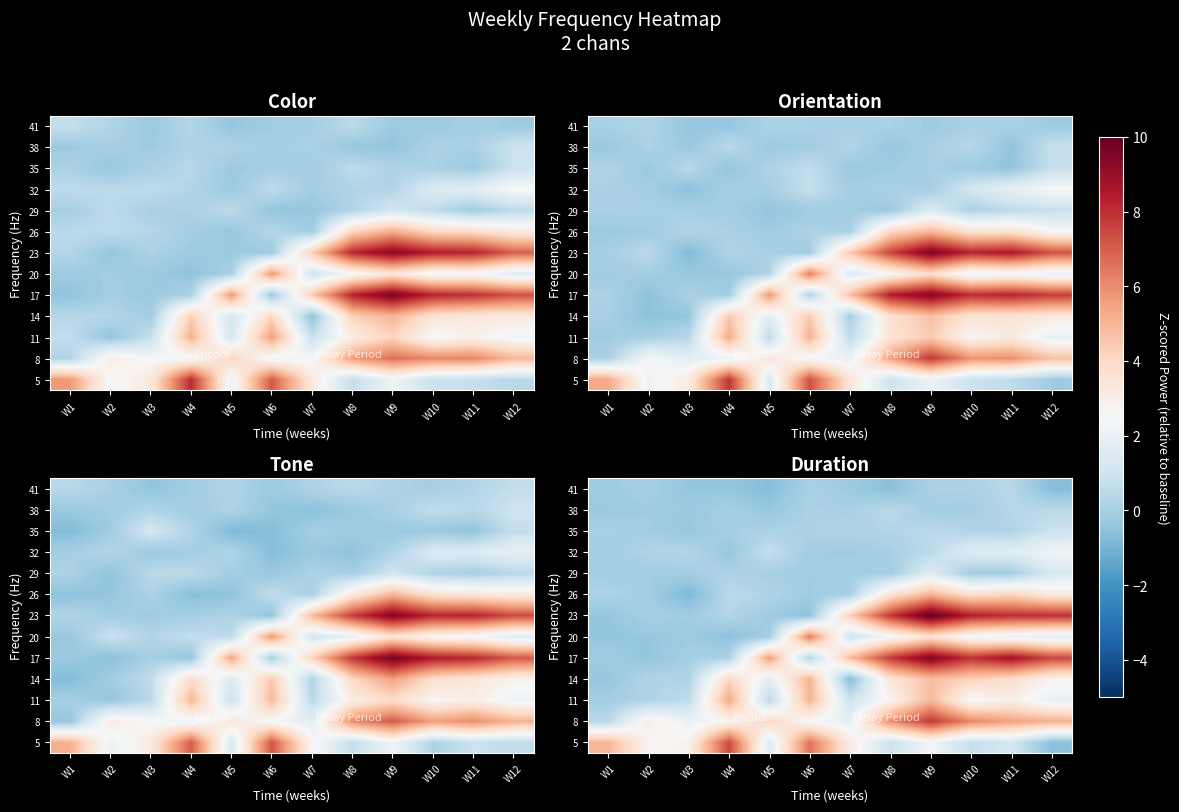

Reading right to left, list all the values displayed in this chart.

row_0: W12=-0.6	W11=1.2	W10=0.7	W9=2.3	W8=0.9	W7=3.1	W6=6.6	W5=1.5	W4=7.4	W3=2.8	W2=2.6	W1=5.0
row_1: W12=5.2	W11=5.5	W10=6.1	W9=7.8	W8=6.0	W7=1.9	W6=2.5	W5=4.0	W4=2.7	W3=2.0	W2=3.0	W1=0.5
row_2: W12=1.9	W11=3.0	W10=2.4	W9=5.0	W8=2.7	W7=1.0	W6=5.0	W5=0.5	W4=5.4	W3=0.6	W2=0.2	W1=-0.1
row_3: W12=2.7	W11=3.8	W10=4.3	W9=4.8	W8=3.5	W7=-0.7	W6=5.1	W5=1.6	W4=4.0	W3=0.2	W2=0.3	W1=-0.4
row_4: W12=7.5	W11=8.8	W10=8.0	W9=9.5	W8=7.8	W7=4.8	W6=0.2	W5=5.6	W4=0.1	W3=-0.0	W2=-0.4	W1=-0.1
row_5: W12=1.6	W11=2.0	W10=2.3	W9=3.6	W8=2.3	W7=1.0	W6=6.3	W5=-0.1	W4=-0.6	W3=-0.2	W2=-0.4	W1=-0.4
row_6: W12=8.0	W11=8.0	W10=8.4	W9=10.1	W8=7.8	W7=4.4	W6=-0.5	W5=-0.2	W4=0.3	W3=-0.1	W2=0.0	W1=-0.4
row_7: W12=3.2	W11=4.1	W10=3.7	W9=5.0	W8=3.5	W7=0.0	W6=-0.2	W5=0.2	W4=0.5	W3=-0.9	W2=-0.1	W1=0.2
row_8: W12=1.3	W11=-0.1	W10=-0.1	W9=1.5	W8=-0.1	W7=-0.0	W6=-0.1	W5=0.0	W4=0.2	W3=-0.0	W2=-0.1	W1=-0.1
row_9: W12=2.2	W11=1.6	W10=1.5	W9=0.5	W8=0.0	W7=-0.2	W6=-0.1	W5=0.7	W4=-0.3	W3=0.3	W2=0.2	W1=-0.1
row_10: W12=0.9	W11=0.3	W10=0.3	W9=0.5	W8=0.3	W7=0.2	W6=0.2	W5=0.2	W4=-0.0	W3=-0.3	W2=-0.1	W1=0.0
row_11: W12=0.5	W11=0.4	W10=-0.0	W9=-0.1	W8=0.4	W7=0.0	W6=0.1	W5=-0.4	W4=0.0	W3=-0.3	W2=-0.2	W1=-0.3
row_12: W12=-0.7	W11=0.4	W10=0.1	W9=0.1	W8=-0.6	W7=-0.2	W6=0.1	W5=-0.7	W4=-0.4	W3=-0.4	W2=-0.0	W1=-0.2